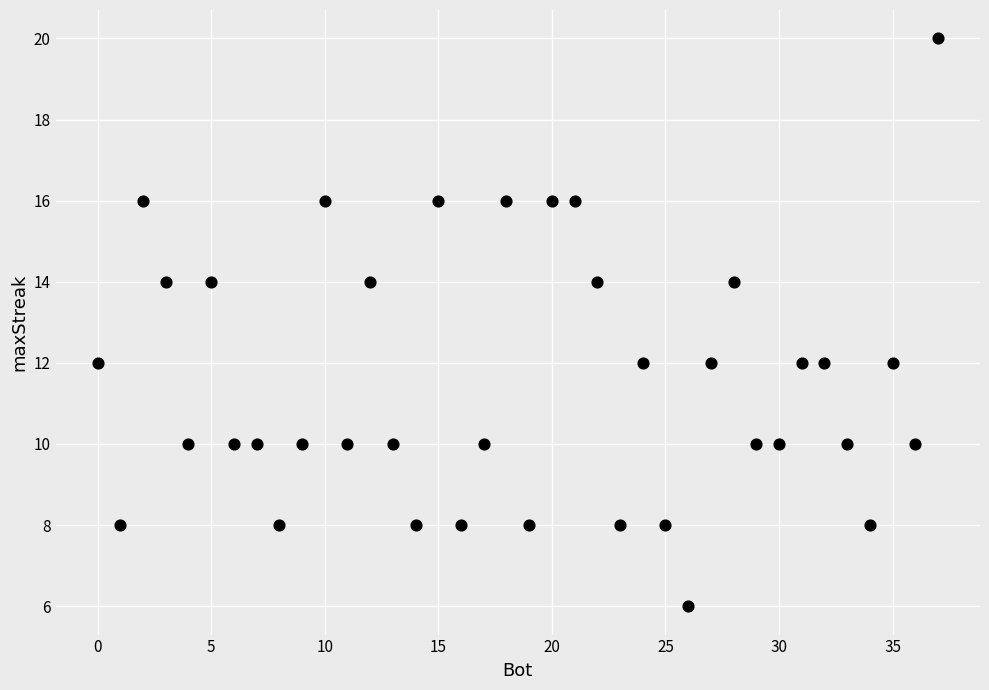

What is the range of X values (max minus min)?

37